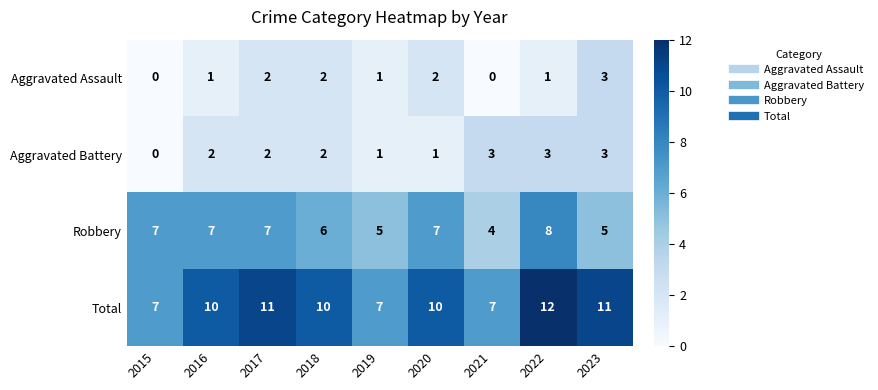

Is it true that Total equals 3 at 2022?

False